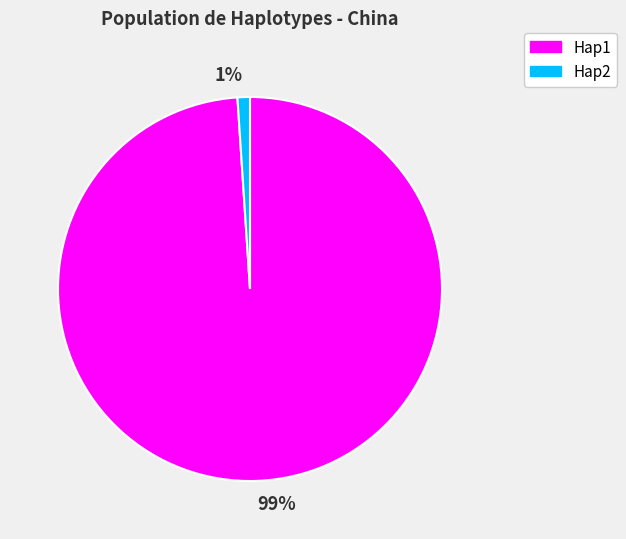

How many segments does this pie chart have?

2